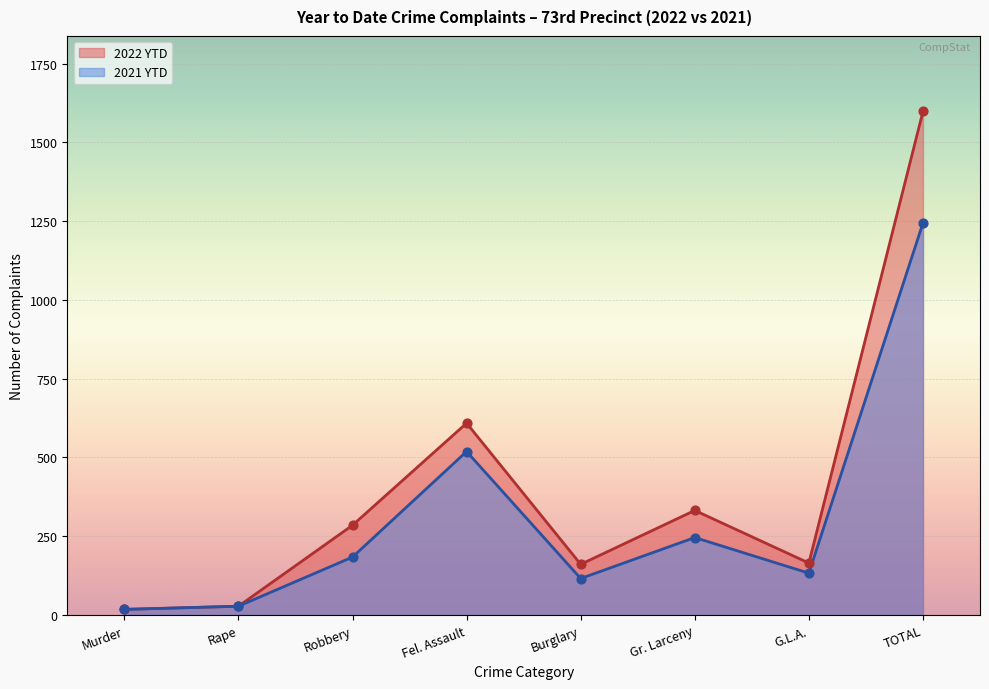

Which series has the widest spread of Y values?

2022 YTD